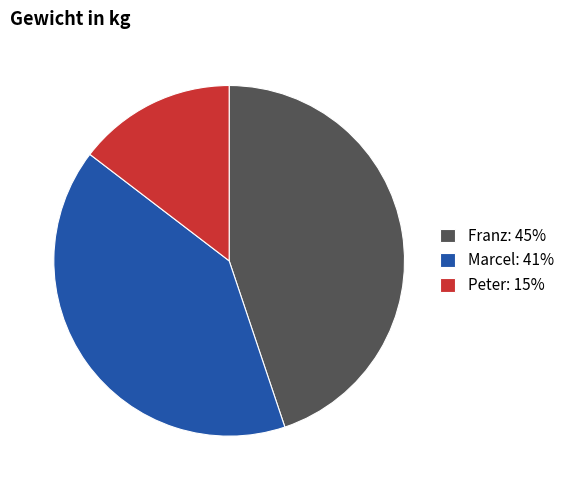

Do Marcel: 41% and Franz: 45% together represent more than half of the pie?

Yes